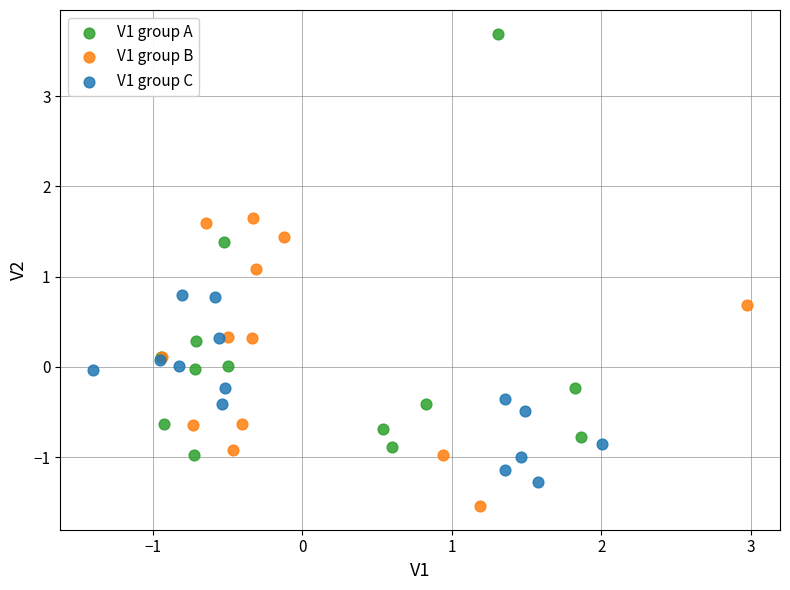

Which series has the widest spread of Y values?

V1 group A